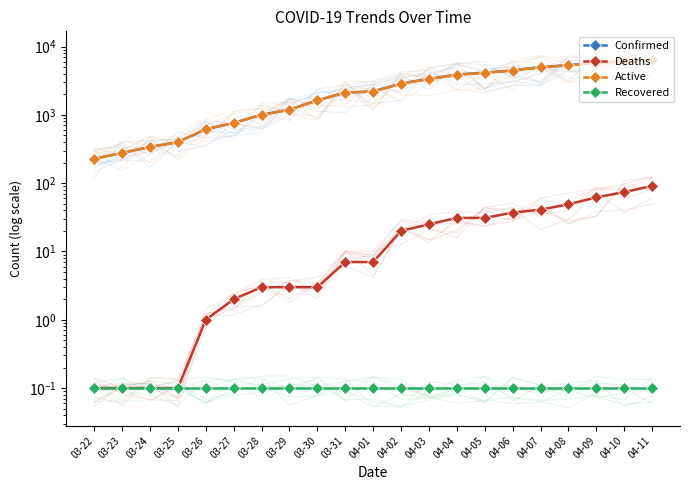

What is the difference between the Active values at 04-05 and 03-30?

2486.0